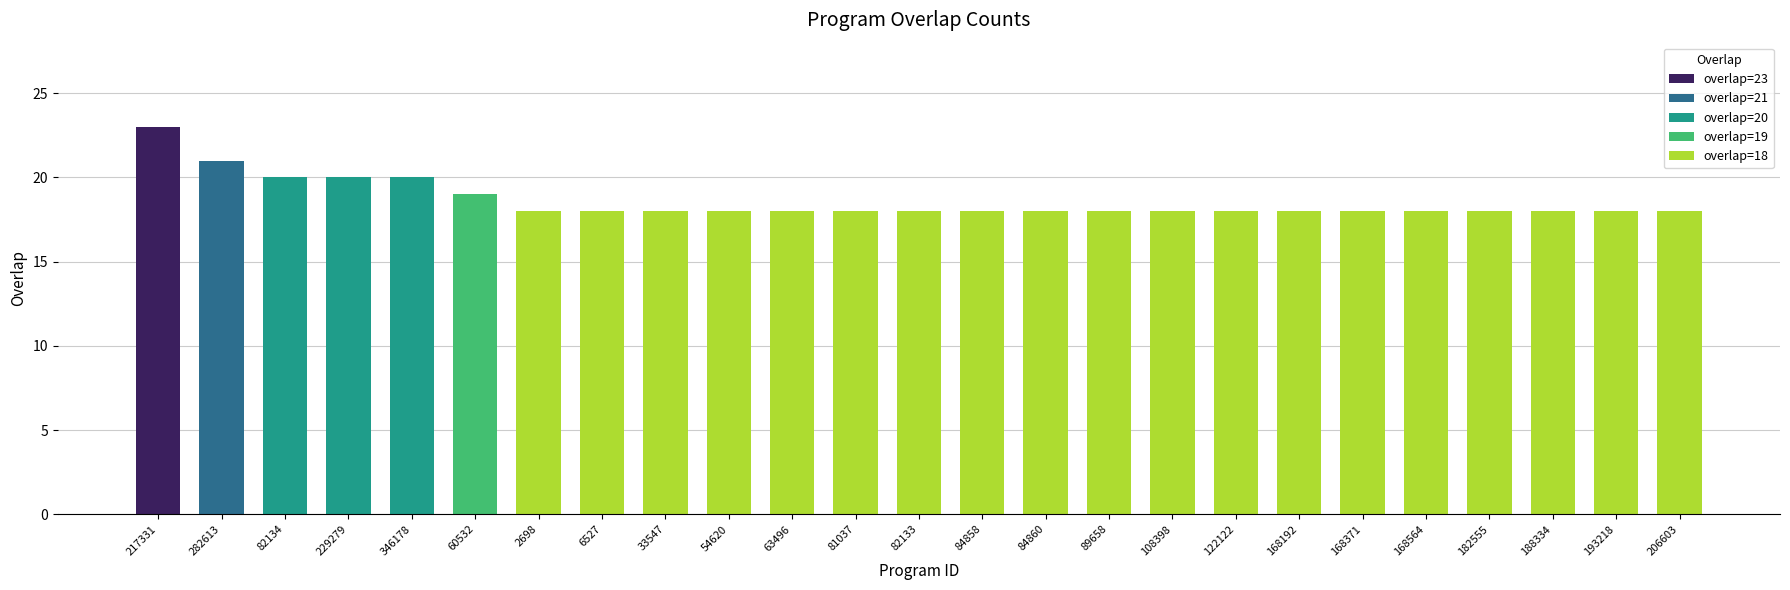

What is the greatest value displayed?

23